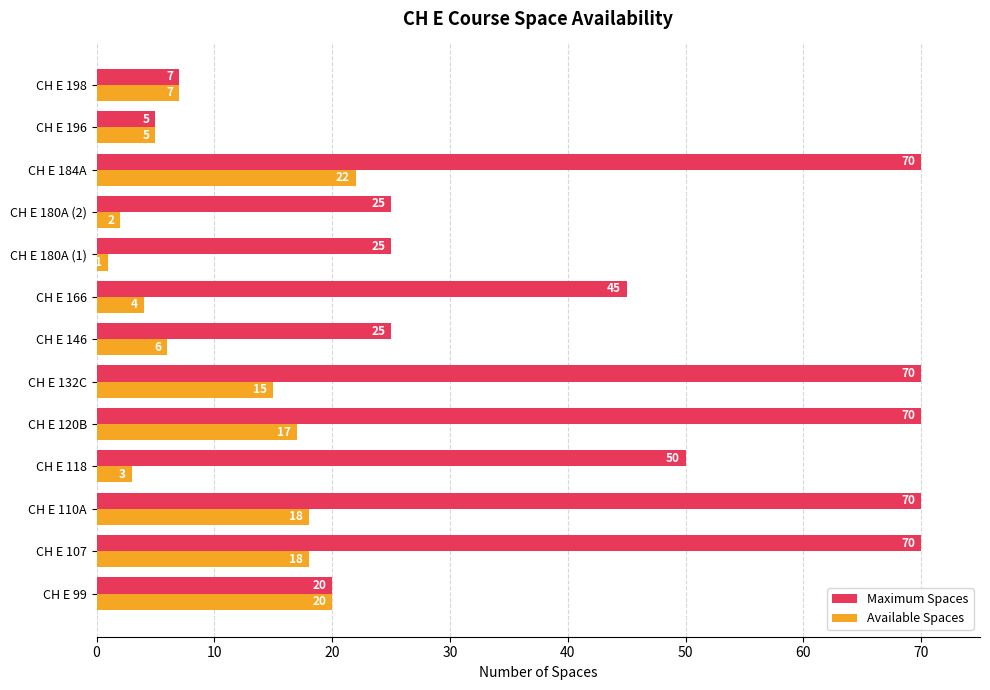

The Available Spaces series shows 18 at CH E 110A. True or false?

True